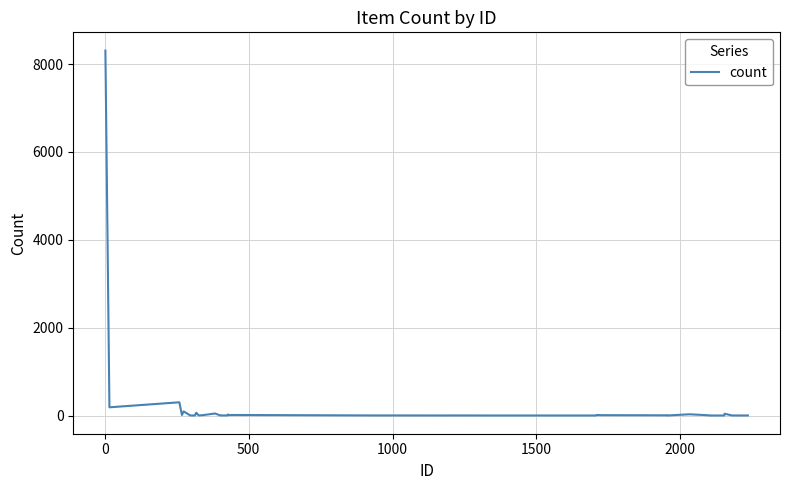

What is the difference between the maximum and minimum values?

8306